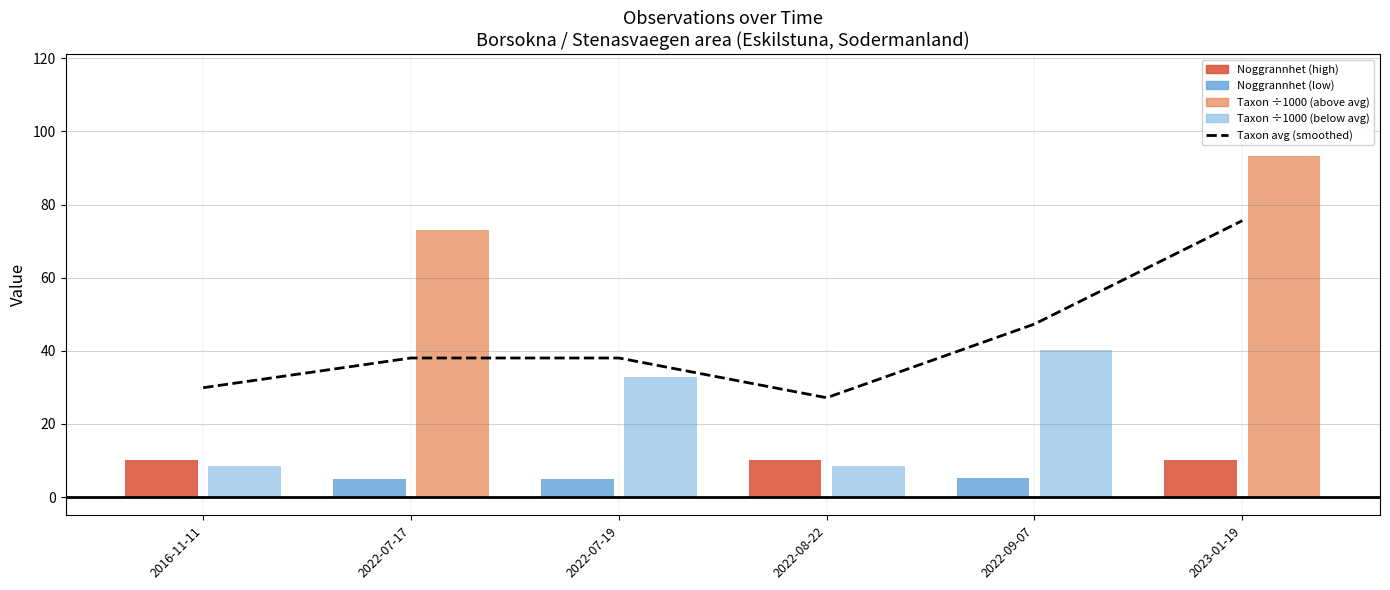

The Taxon avg (smoothed) series shows 47.6 at 2022-08-22. True or false?

False